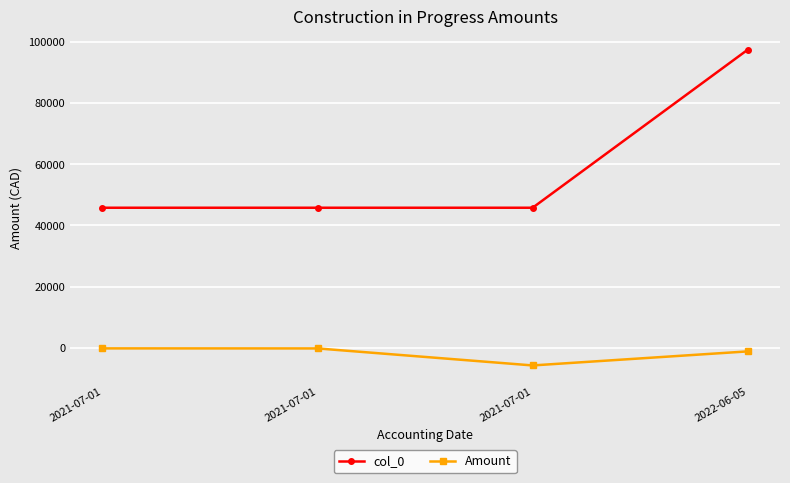

What are all the series names shown in the legend?

col_0, Amount